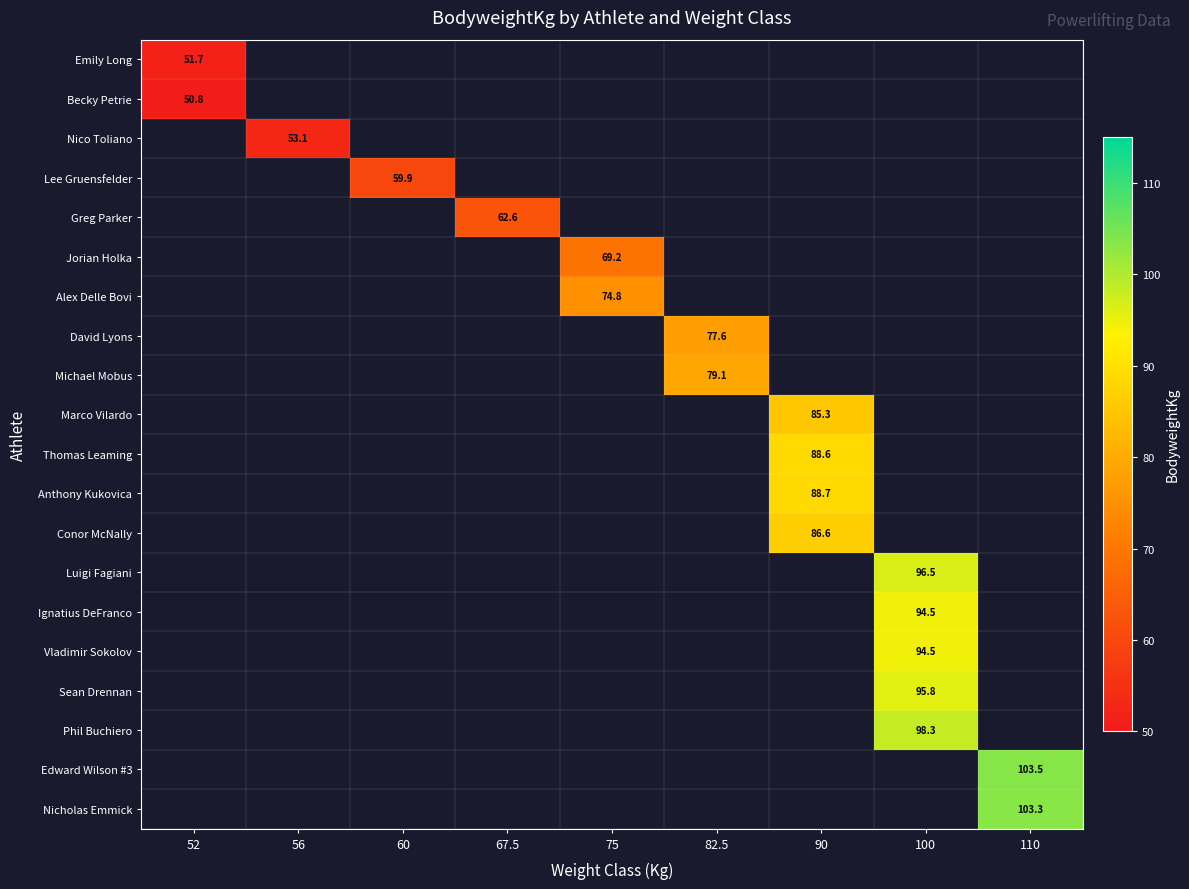

What is the minimum value shown in the chart?

50.8